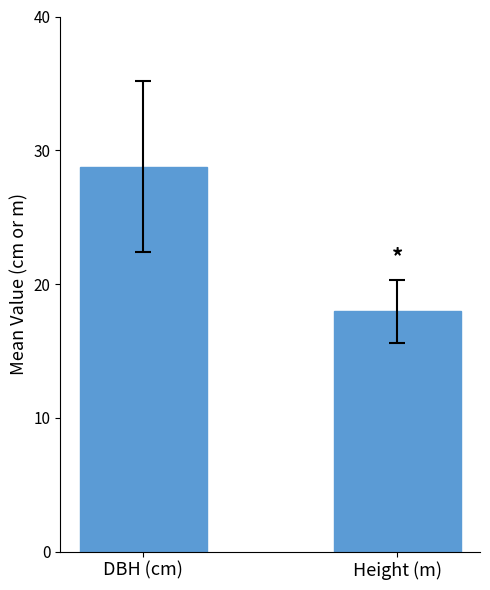

Approximately how many times larger is the value at DBH (cm) compared to Height (m)?

1.6